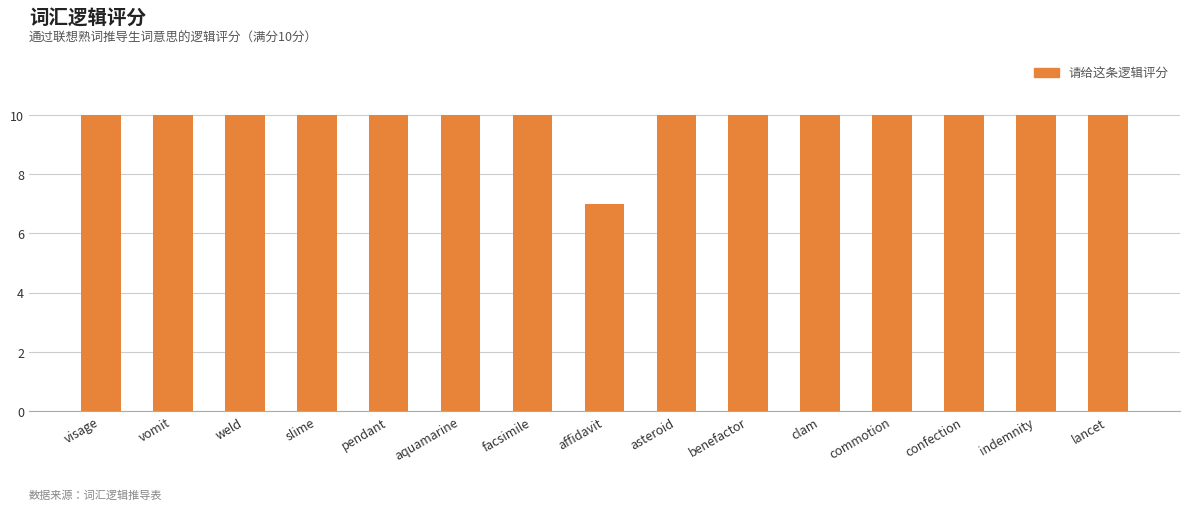

What is the greatest value displayed?

10